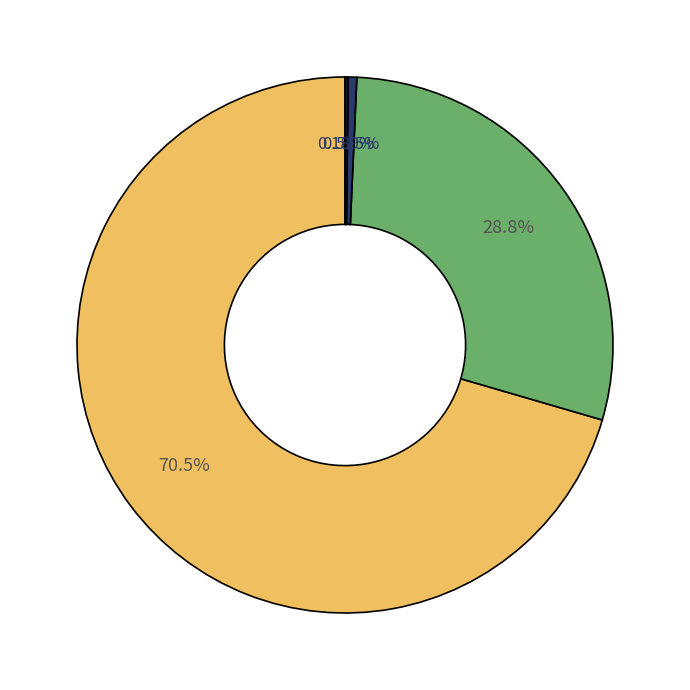

Is there a majority slice in this chart?

Yes